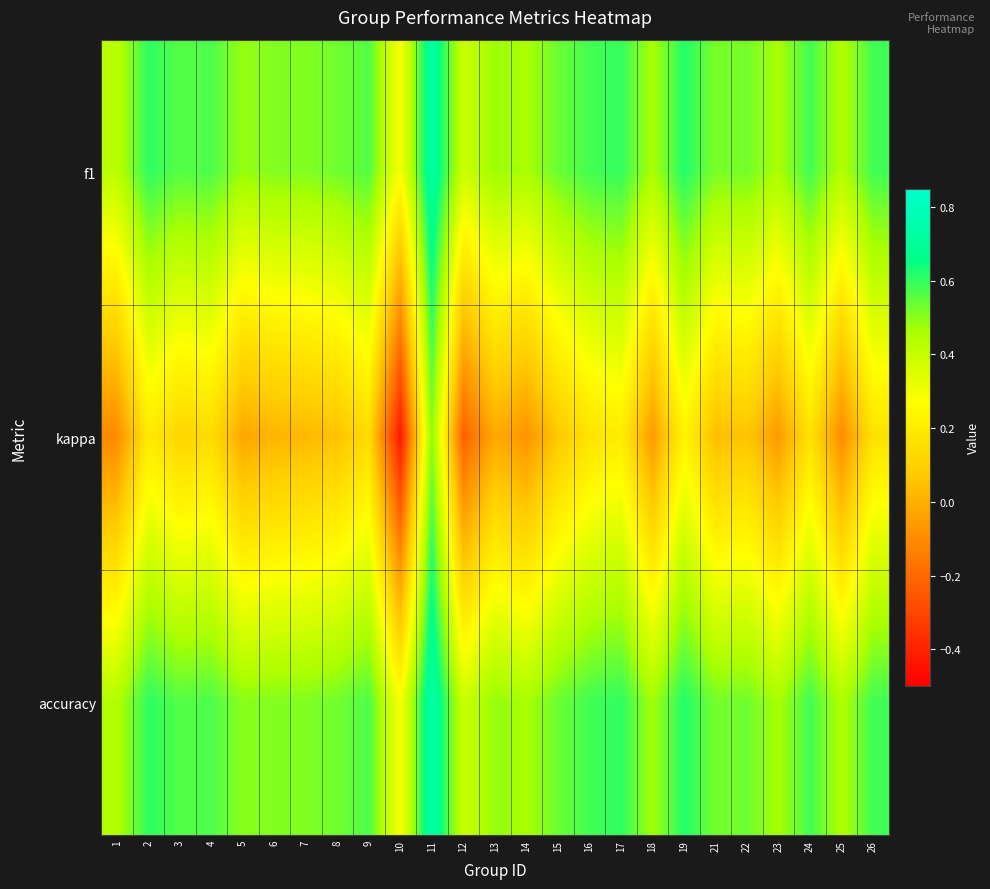

Which label corresponds to the largest value in the chart?

11